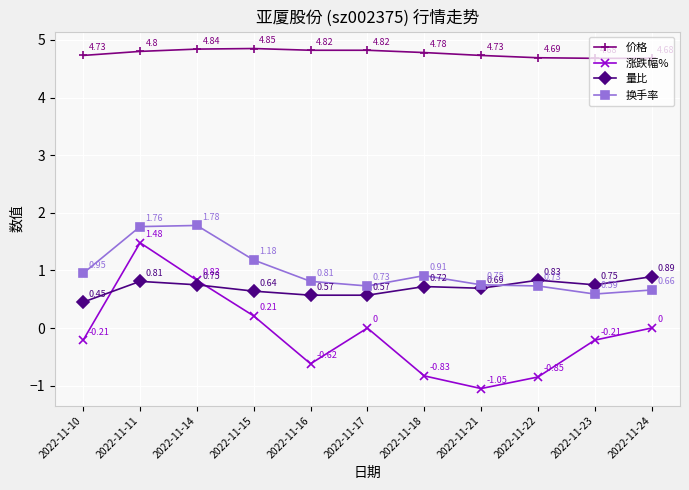

What are all the series names shown in the legend?

价格, 涨跌幅%, 量比, 换手率